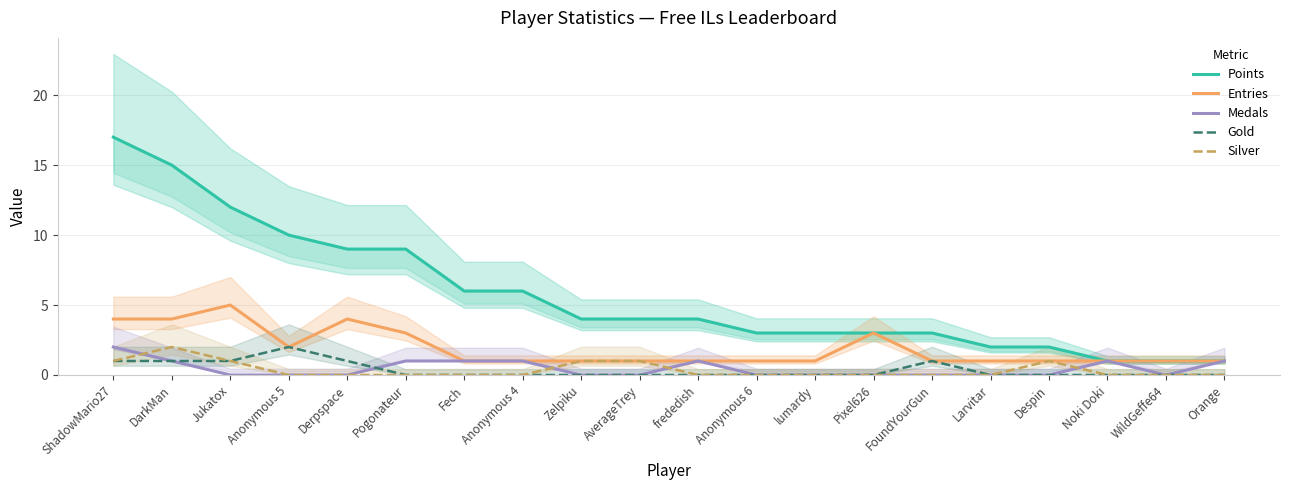

List the series in order of their peak value, lowest first.

Medals, Gold, Silver, Entries, Points